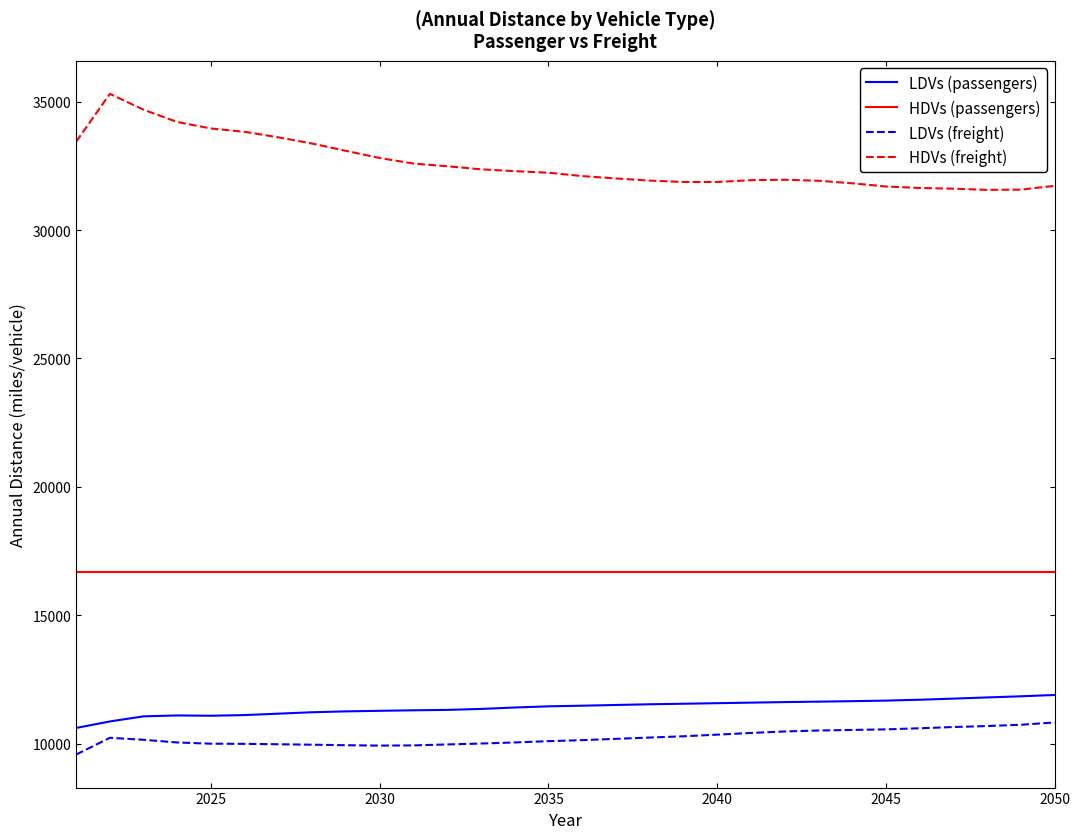

Which series has the largest total across all categories?

HDVs (freight)